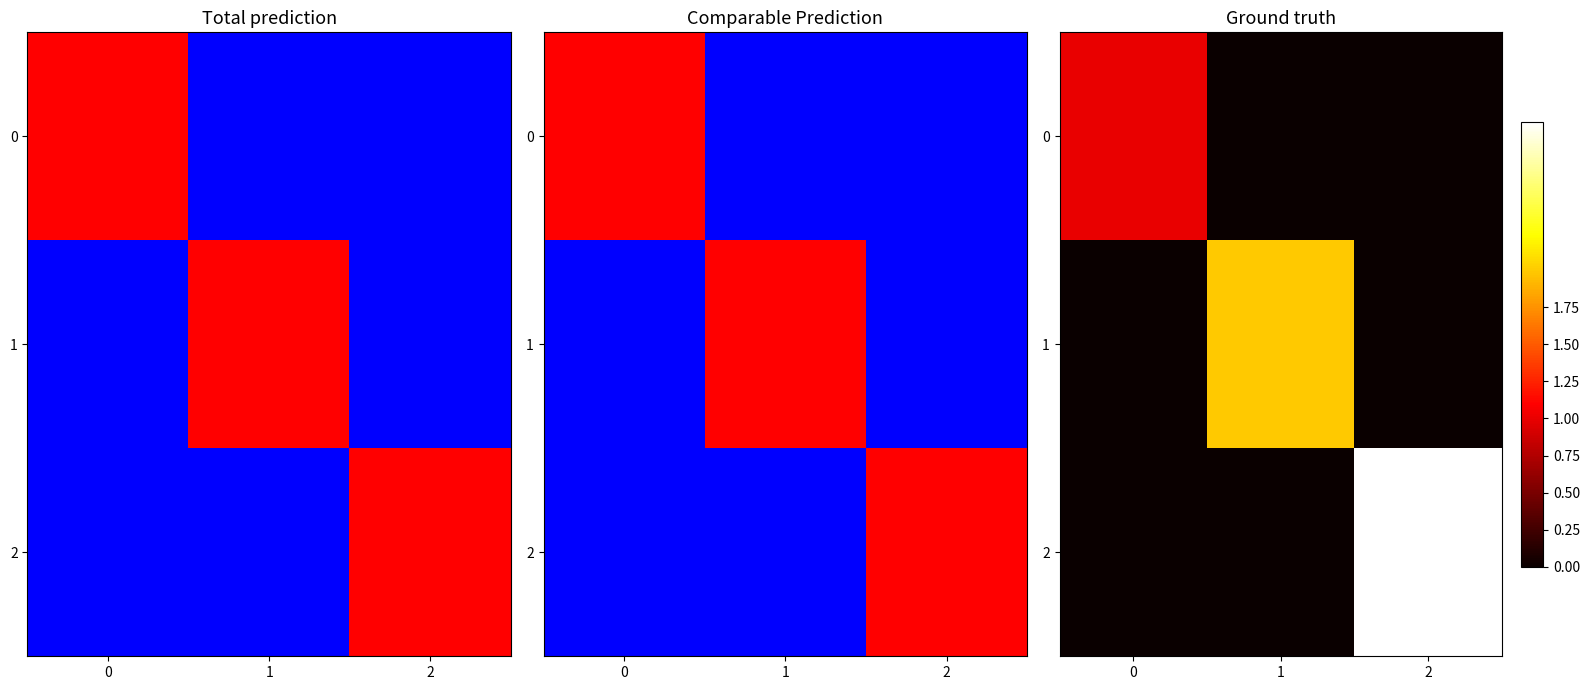

What is the approximate value of 1 at 1?

2